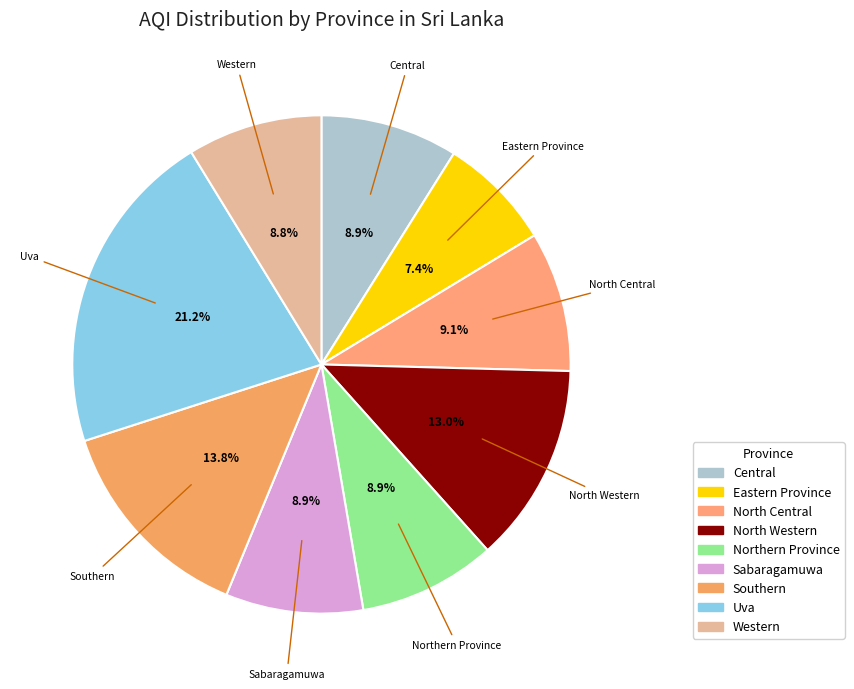

To the nearest percent, what is the average slice percentage?

11%